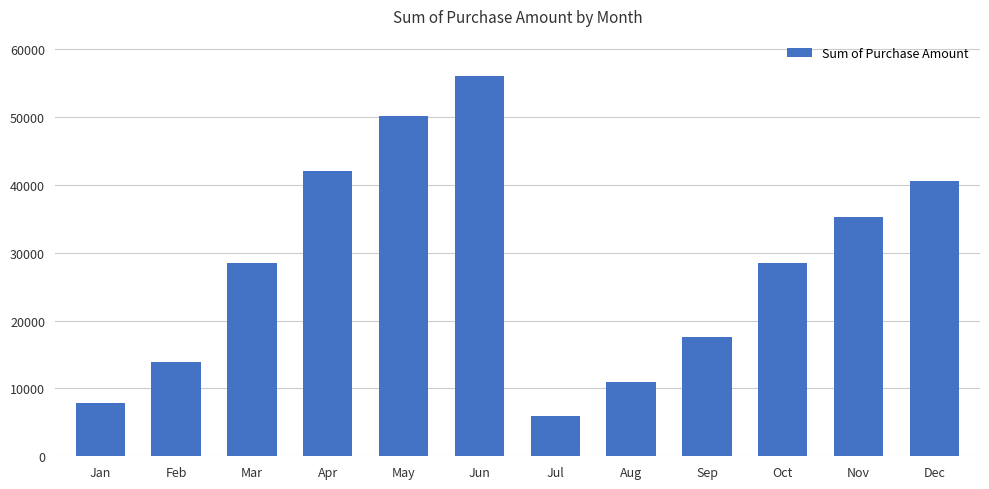

The value at Dec is 40548. True or false?

True